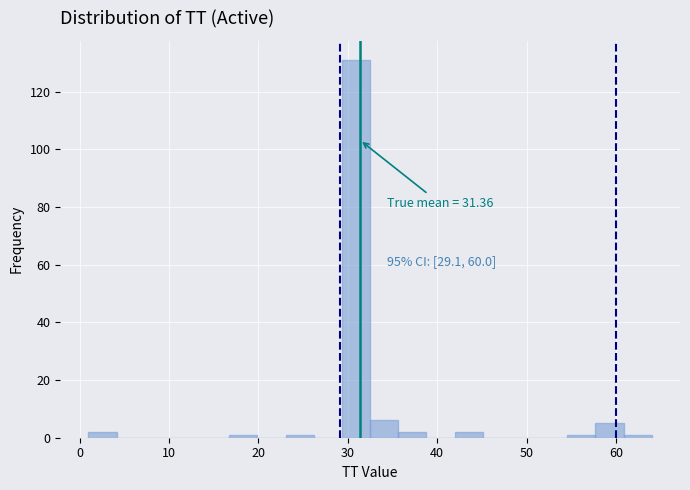

Read against the x-axis, roughly where is the centre of the tallest bar?

31